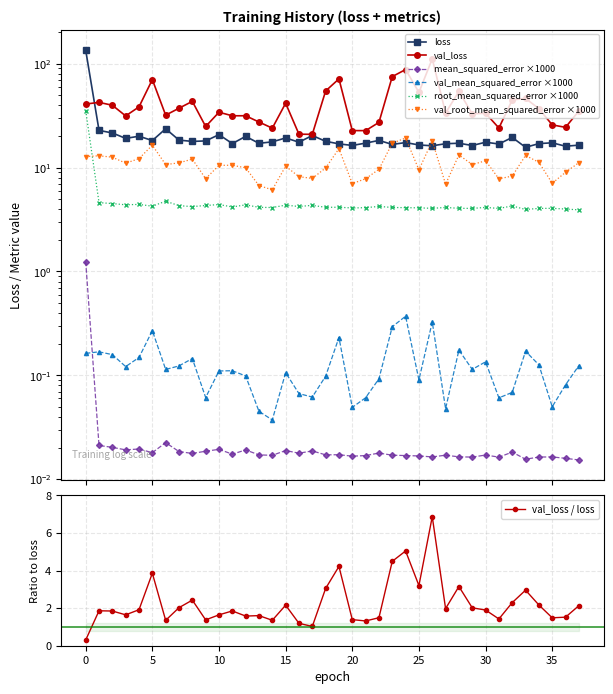

List the labels in order of loss value, smallest first.

33, 36, 26, 29, 20, 37, 25, 23, 31, 19, 27, 34, 11, 13, 28, 21, 35, 24, 30, 16, 14, 8, 18, 9, 5, 22, 7, 3, 15, 32, 12, 4, 17, 10, 2, 1, 6, 0